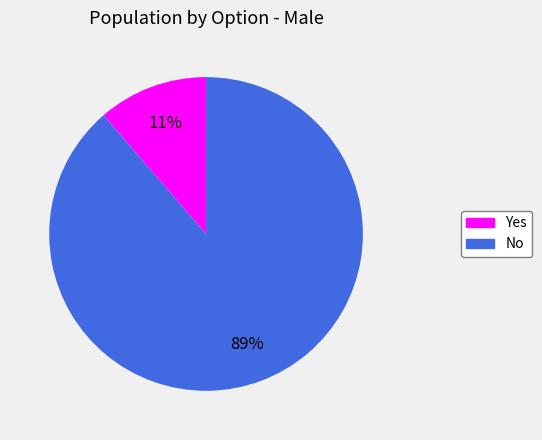

Rank the categories by value from lowest to highest.

Yes, No